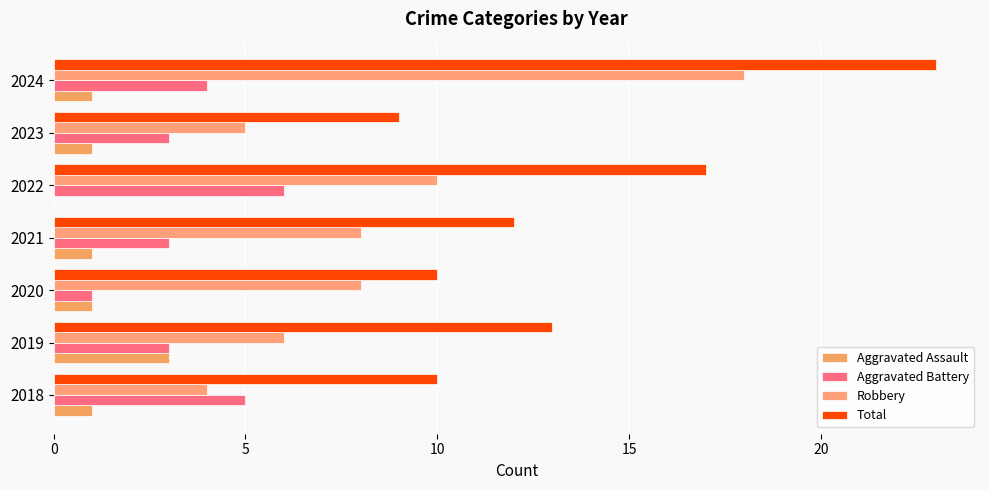

Count the number of data series in this chart.

4